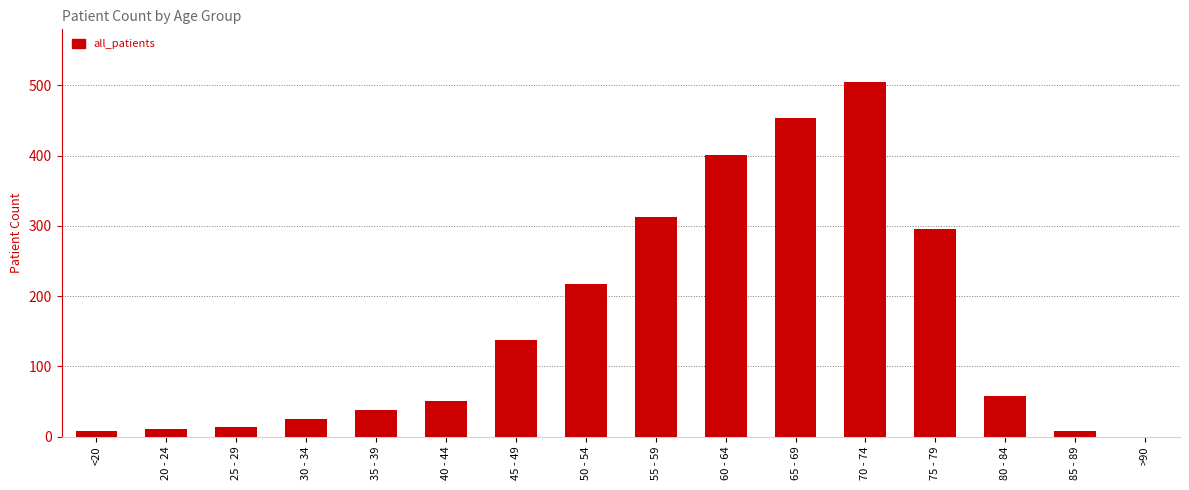

What is the sum of the values at 65 - 69 and >90?

454